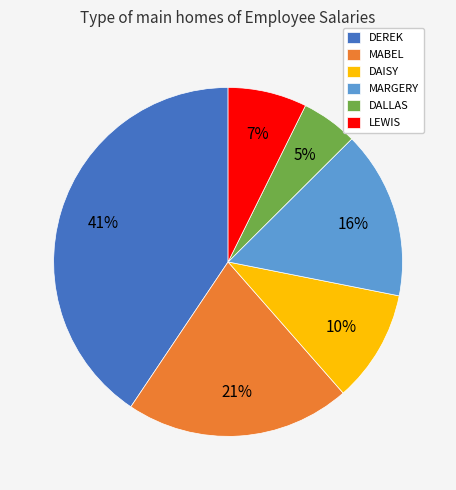

Is it true that DEREK is 54% of the pie?

False